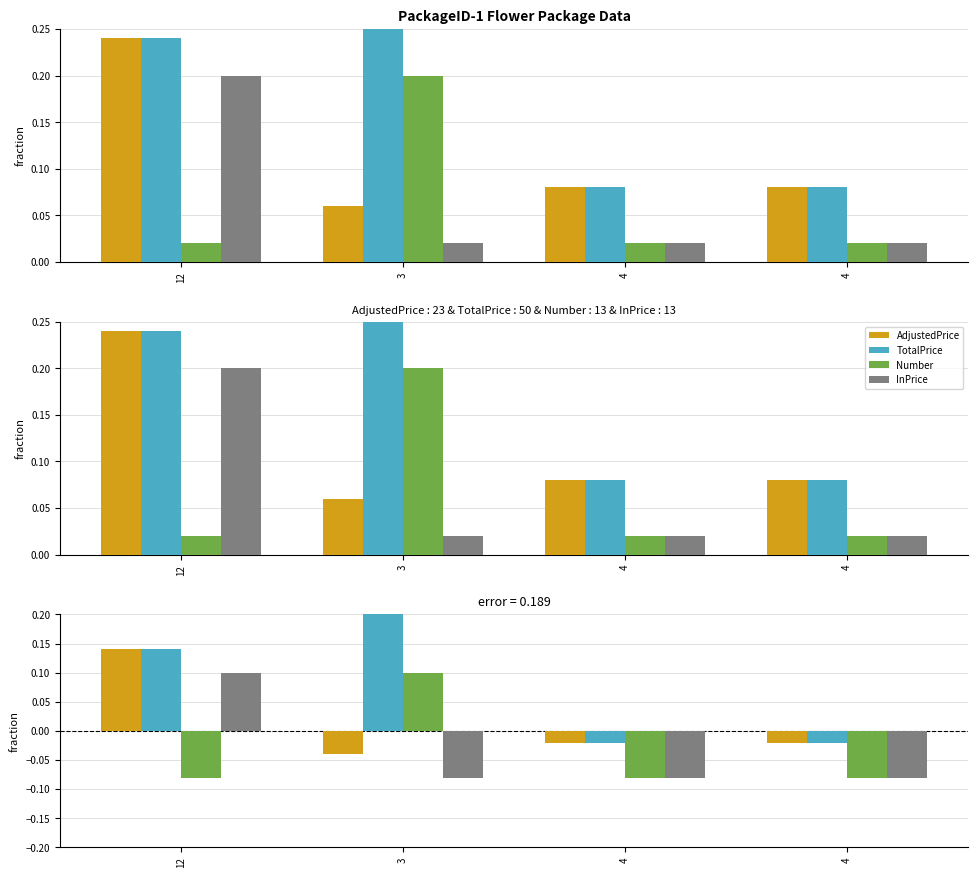

Are the bars horizontal?

No